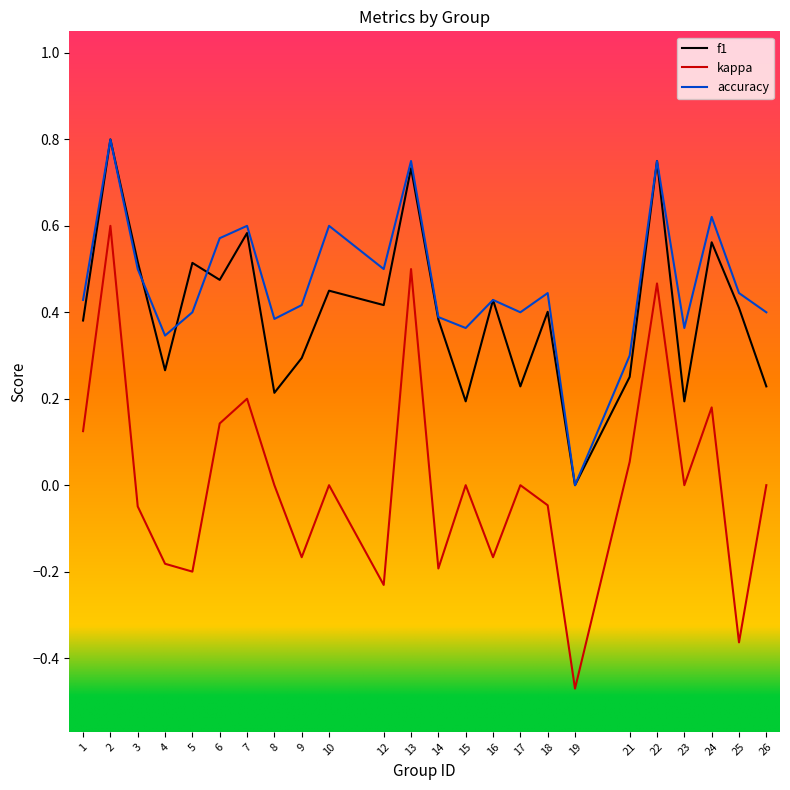

Does the chart display data point markers on the line(s)?

No